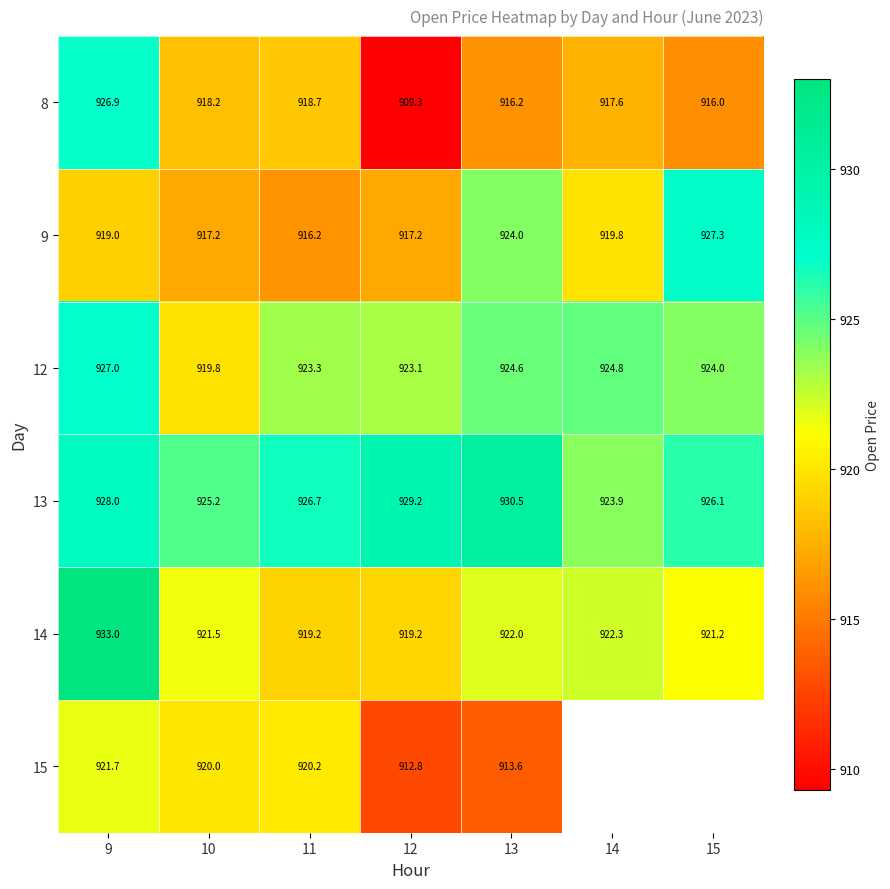

True or false: 14 has a value of 189.9 at 9.

False